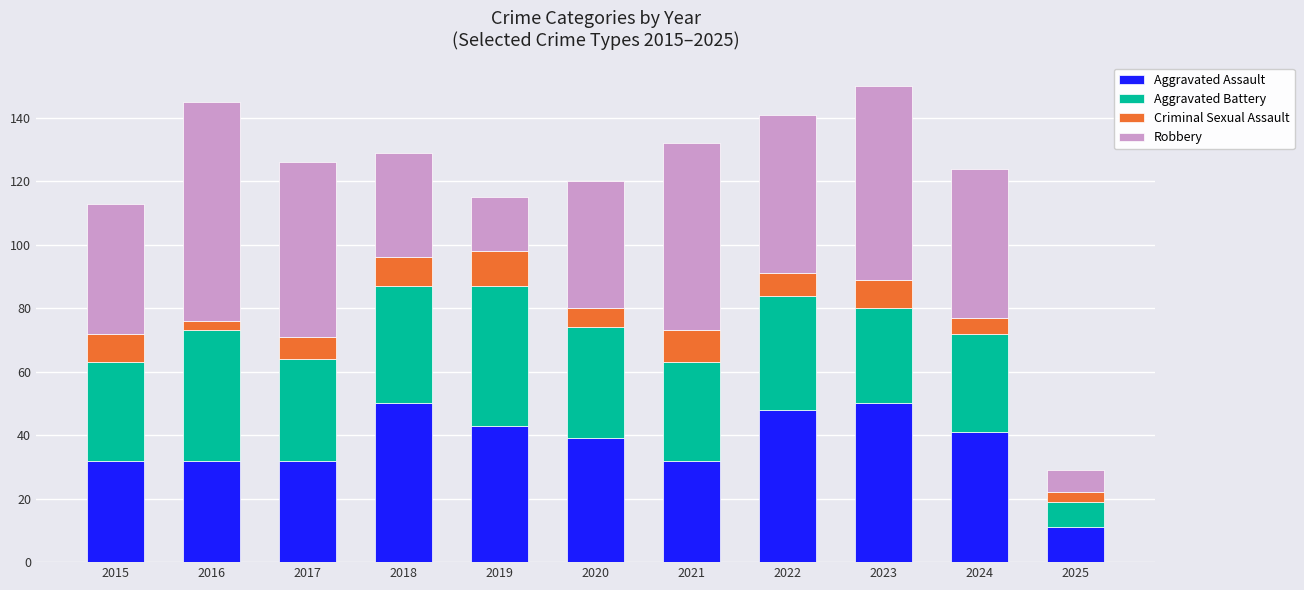

What is the highest value of the Aggravated Assault series?

50